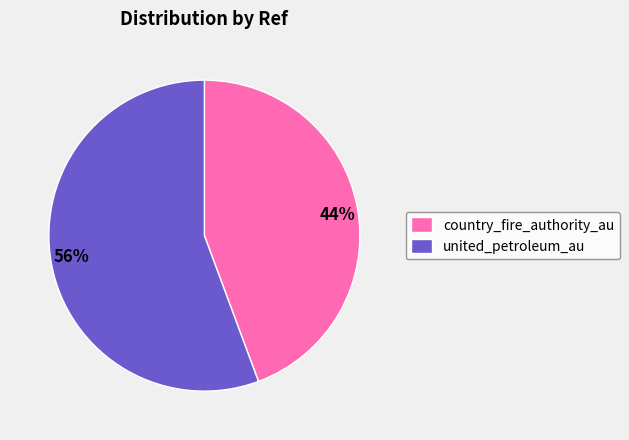

Combined, do united_petroleum_au and country_fire_authority_au account for over 50%?

Yes